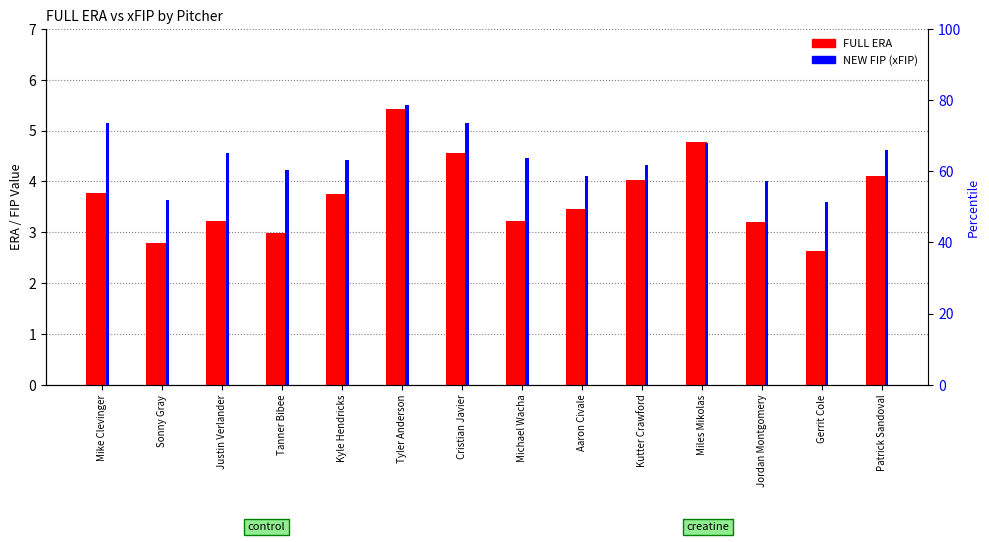

List the series in order of their peak value, lowest first.

FULL ERA, NEW FIP (xFIP)